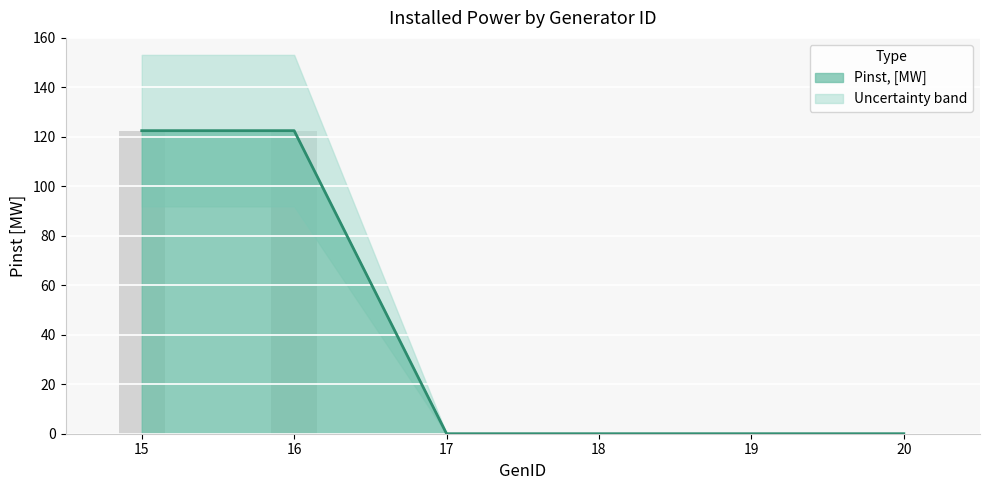

Reading left to right, transcribe all the data shown in this chart.

15=122.5	16=122.5	17=0.0	18=0.0	19=0.0	20=0.0